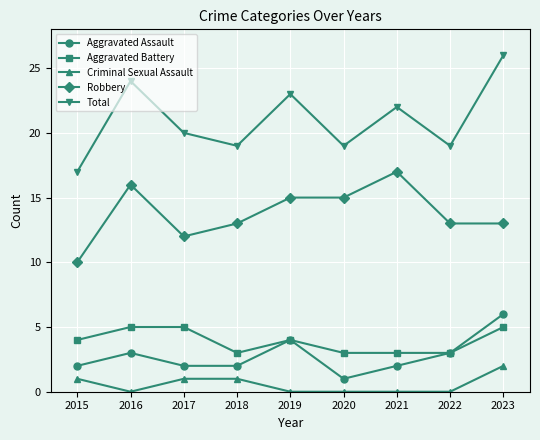

What is the difference between the maximum and minimum values in the Total series?

9